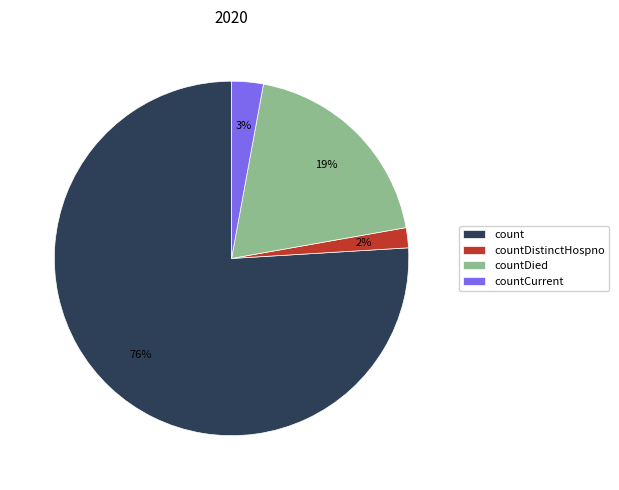

How many slices are in this pie chart?

4